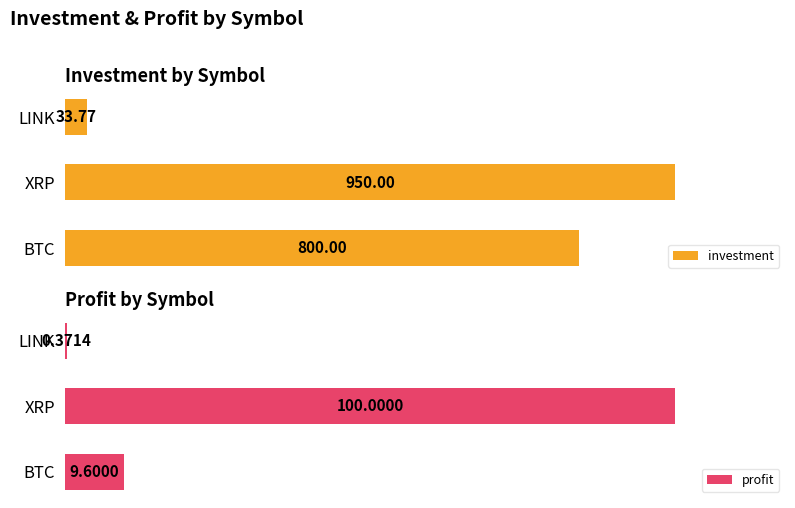

List the series in order of their overall mean, highest first.

investment, profit